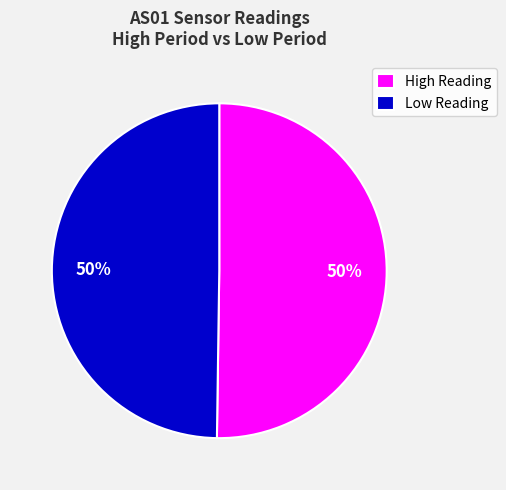

The High Reading slice represents 37% of the pie. True or false?

False